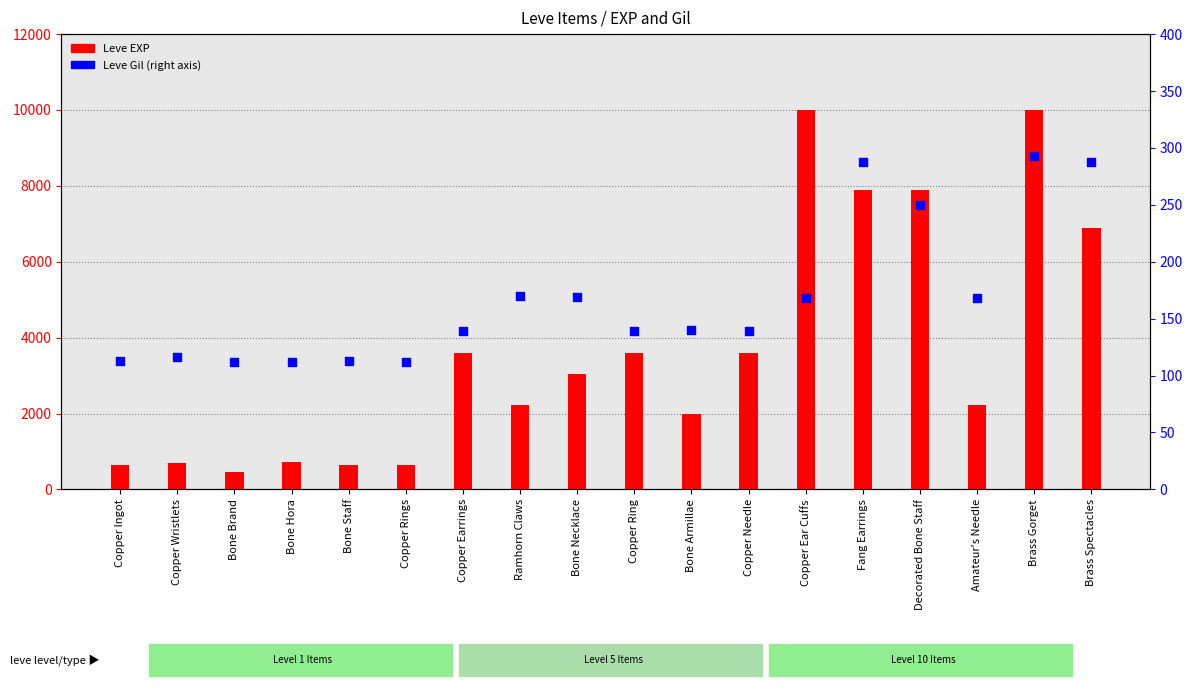

What is the total value across all series at Decorated Bone Staff?

8130